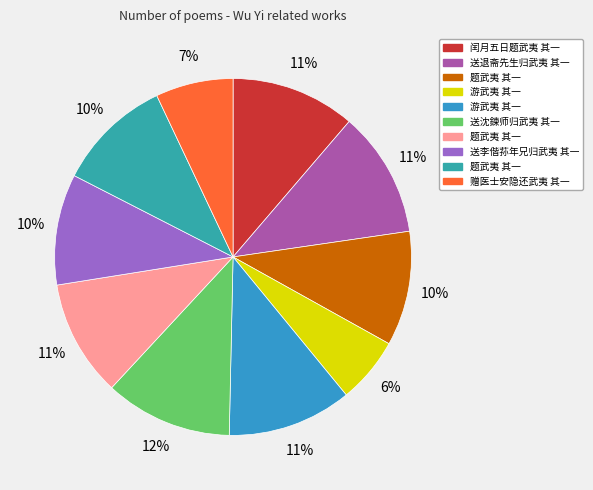

Count the number of slices in the pie.

10